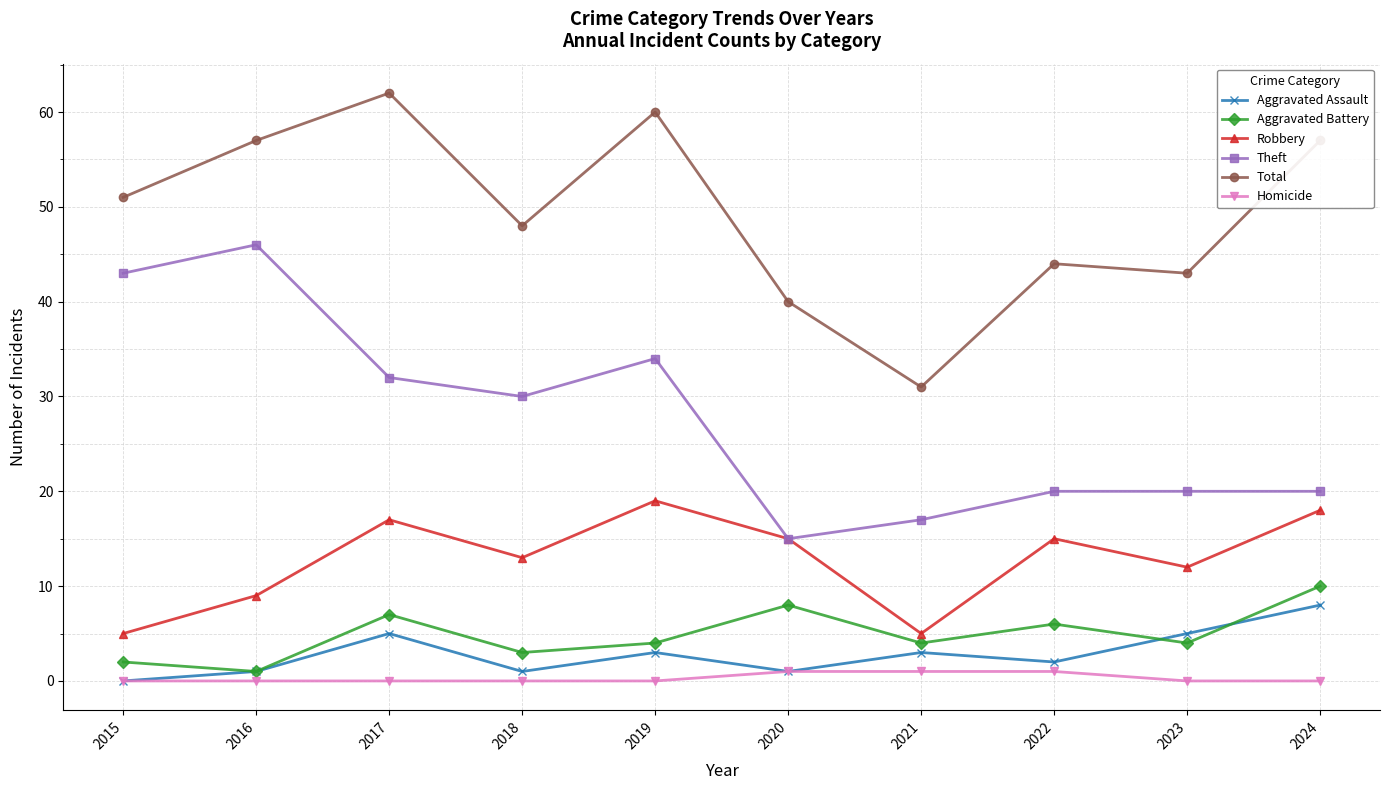

At which category does Theft reach its first local valley?

2018